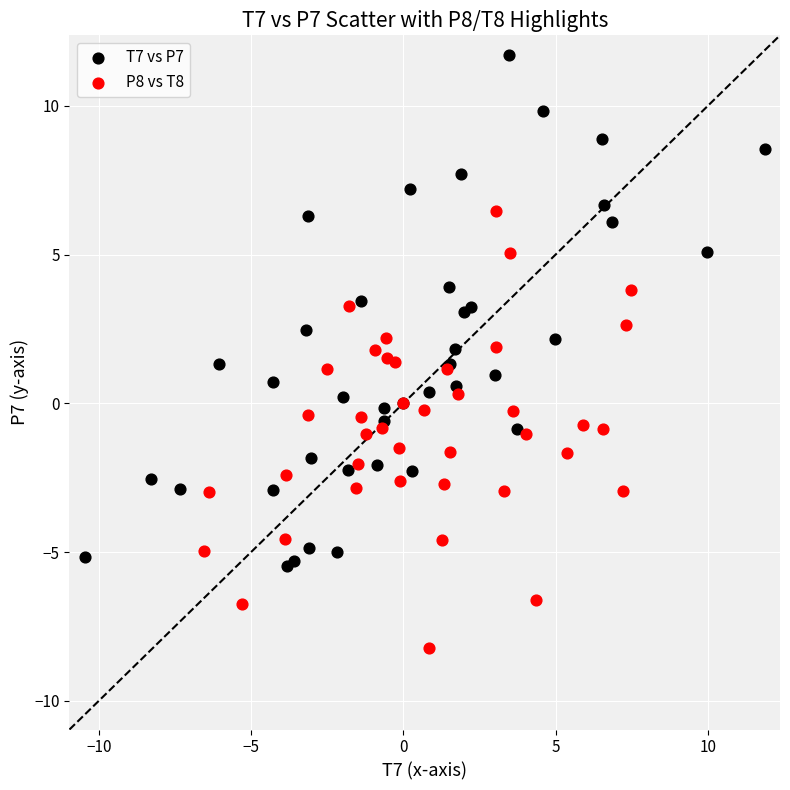

Which series contains the lowest Y value?

P8 vs T8